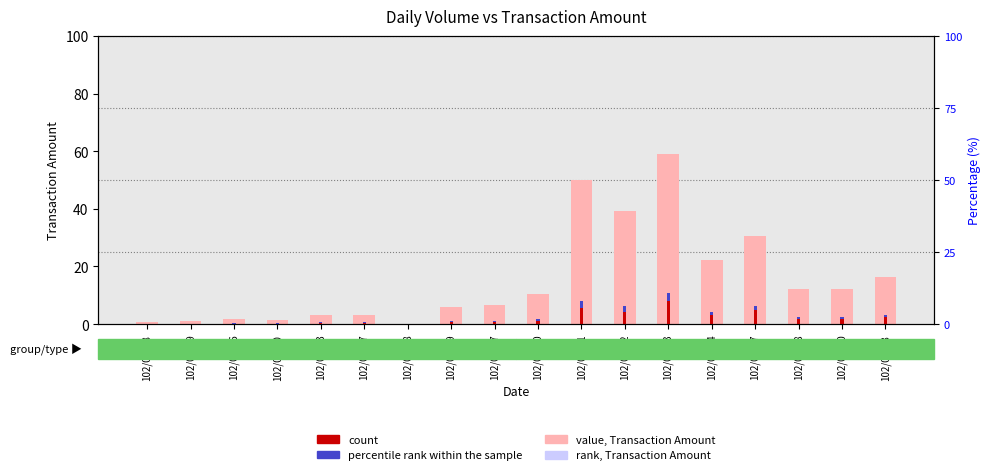

Count the number of data series in this chart.

3